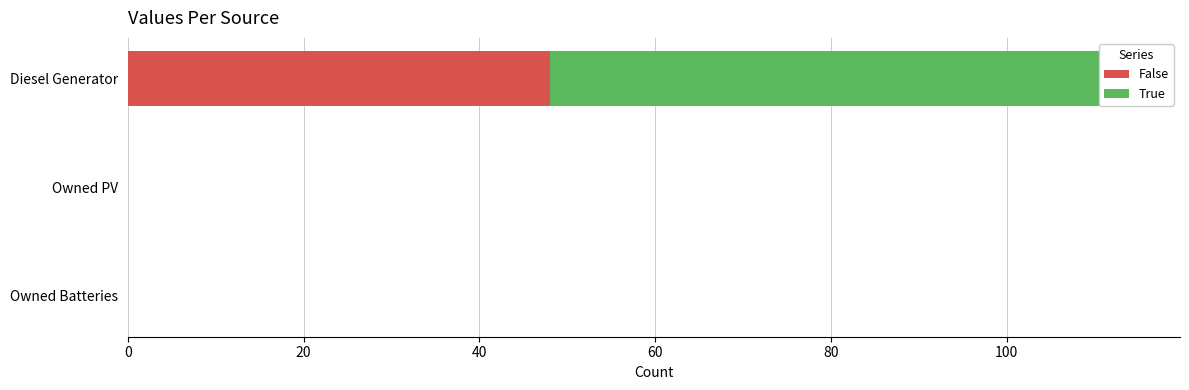

Between Owned PV and Owned Batteries, which series saw the biggest shift?

False